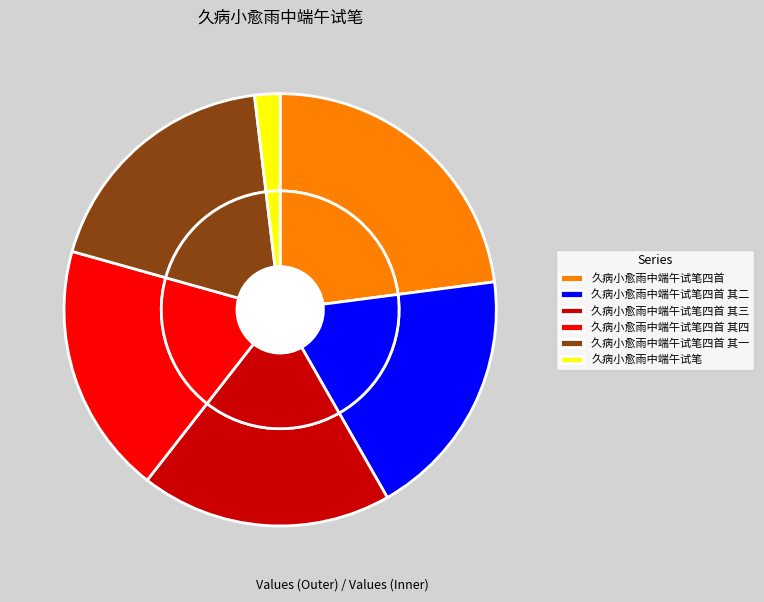

Is there any slice that represents more than half of the pie?

No